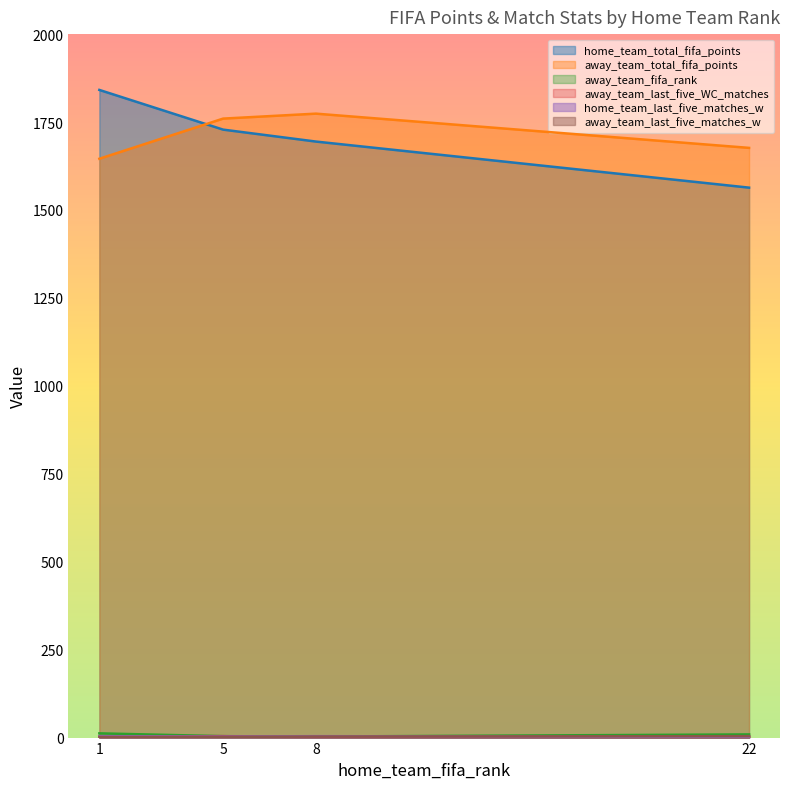

How many values in the away_team_last_five_WC_matches series are below 3?

2